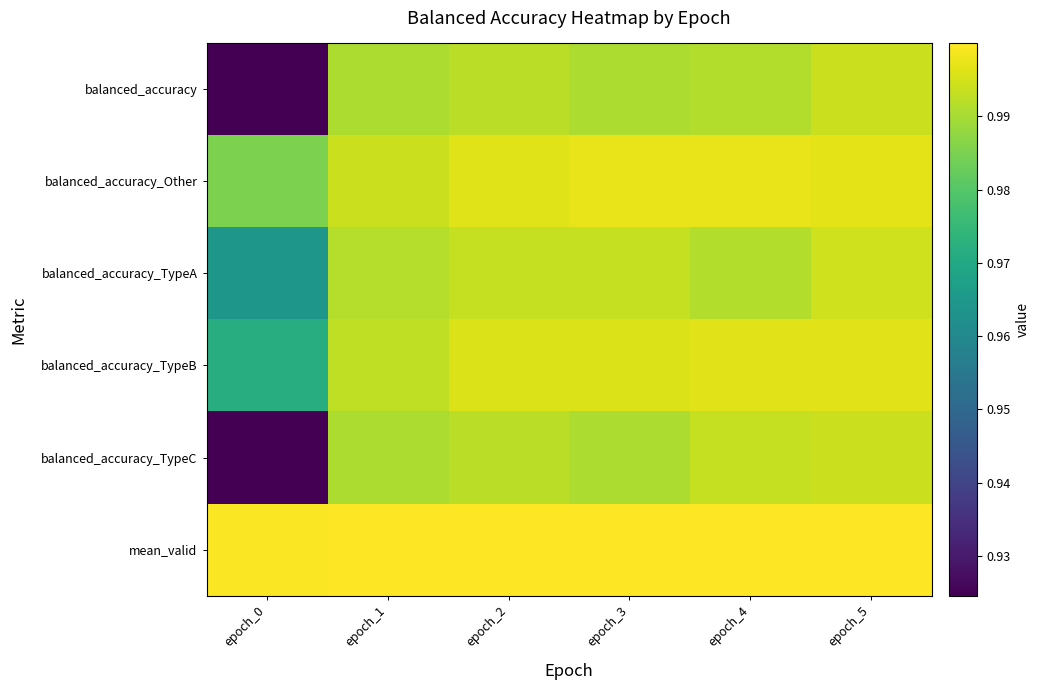

Reading left to right, list all the values displayed in this chart.

balanced_accuracy: epoch_0=0.9	epoch_1=1.0	epoch_2=1.0	epoch_3=1.0	epoch_4=1.0	epoch_5=1.0
balanced_accuracy_Other: epoch_0=1.0	epoch_1=1.0	epoch_2=1.0	epoch_3=1.0	epoch_4=1.0	epoch_5=1.0
balanced_accuracy_TypeA: epoch_0=1.0	epoch_1=1.0	epoch_2=1.0	epoch_3=1.0	epoch_4=1.0	epoch_5=1.0
balanced_accuracy_TypeB: epoch_0=1.0	epoch_1=1.0	epoch_2=1.0	epoch_3=1.0	epoch_4=1.0	epoch_5=1.0
balanced_accuracy_TypeC: epoch_0=0.9	epoch_1=1.0	epoch_2=1.0	epoch_3=1.0	epoch_4=1.0	epoch_5=1.0
mean_valid: epoch_0=1.0	epoch_1=1.0	epoch_2=1.0	epoch_3=1.0	epoch_4=1.0	epoch_5=1.0